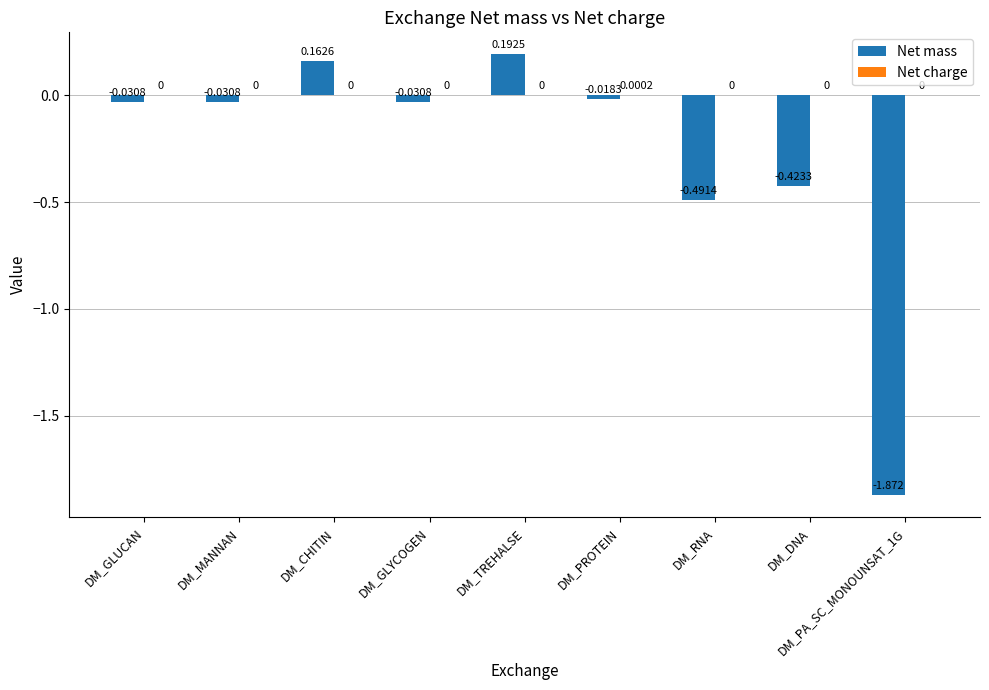

At which category is the sum across all series the highest?

DM_TREHALSE